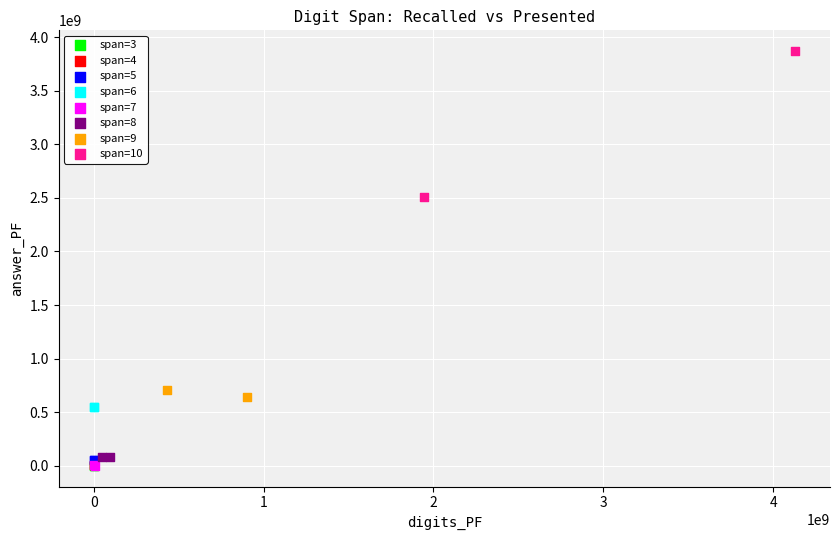

What are all the series names shown in the legend?

span=3, span=4, span=5, span=6, span=7, span=8, span=9, span=10